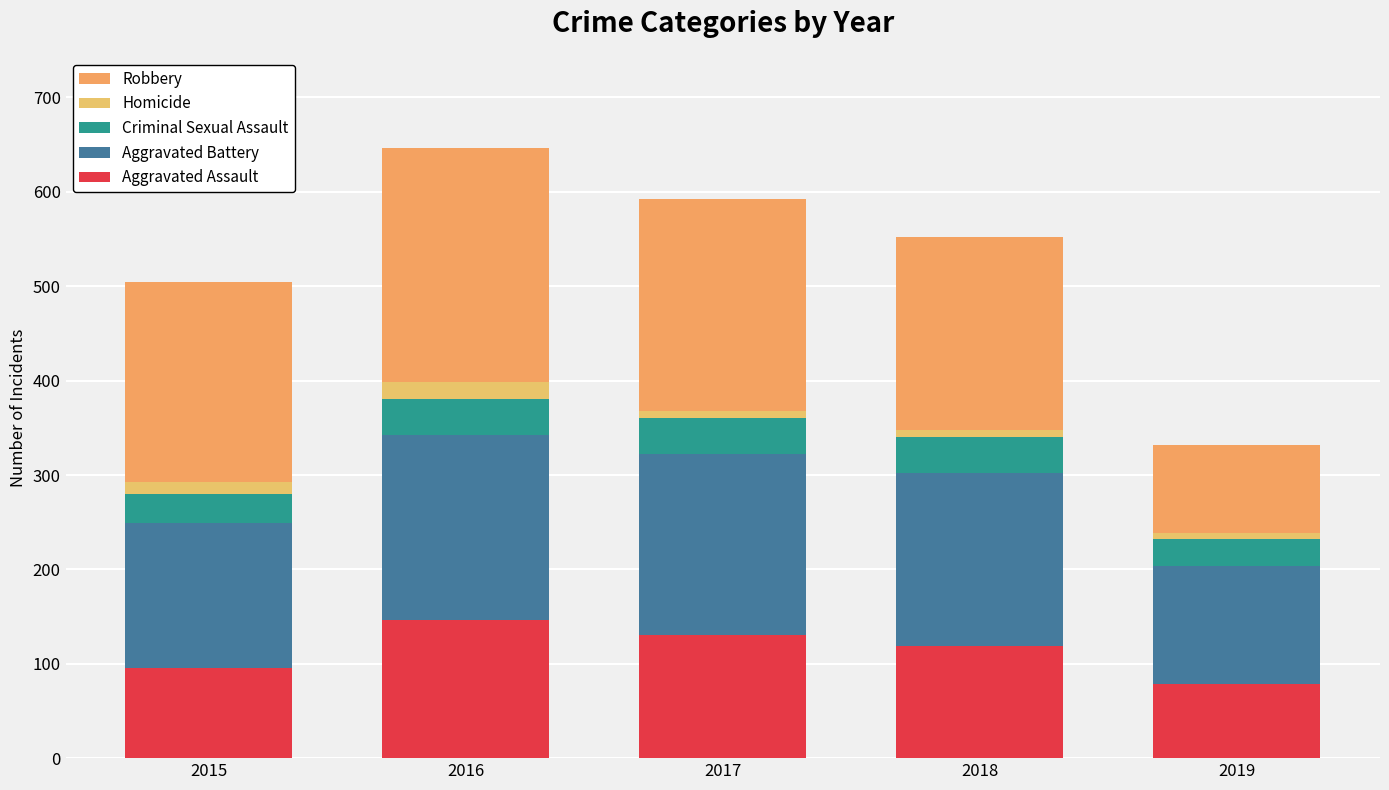

Is it true that Robbery equals 317 at 2017?

False